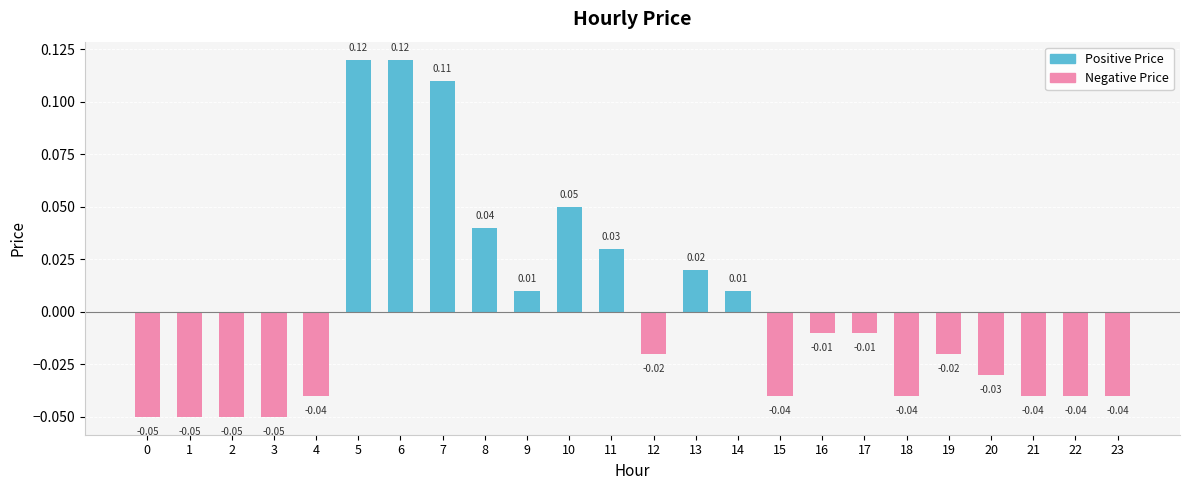

What is the maximum value shown in the chart?

0.1